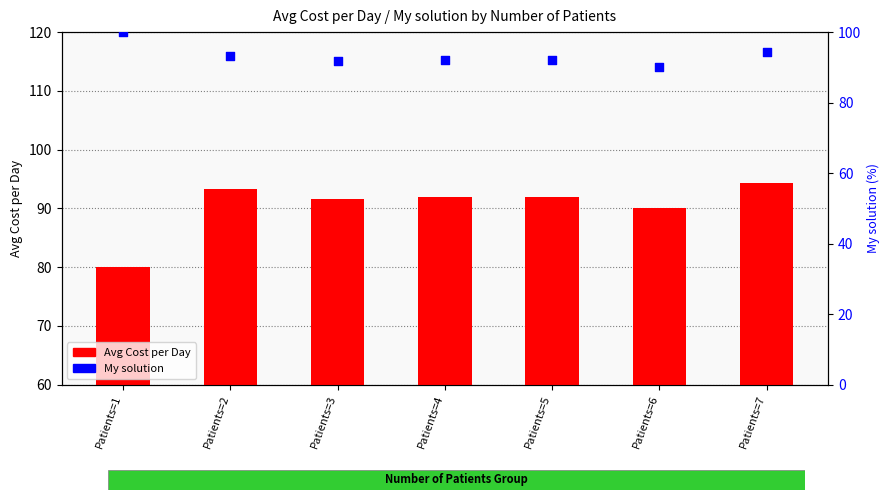

At which category is the sum across all series the highest?

Patients=7